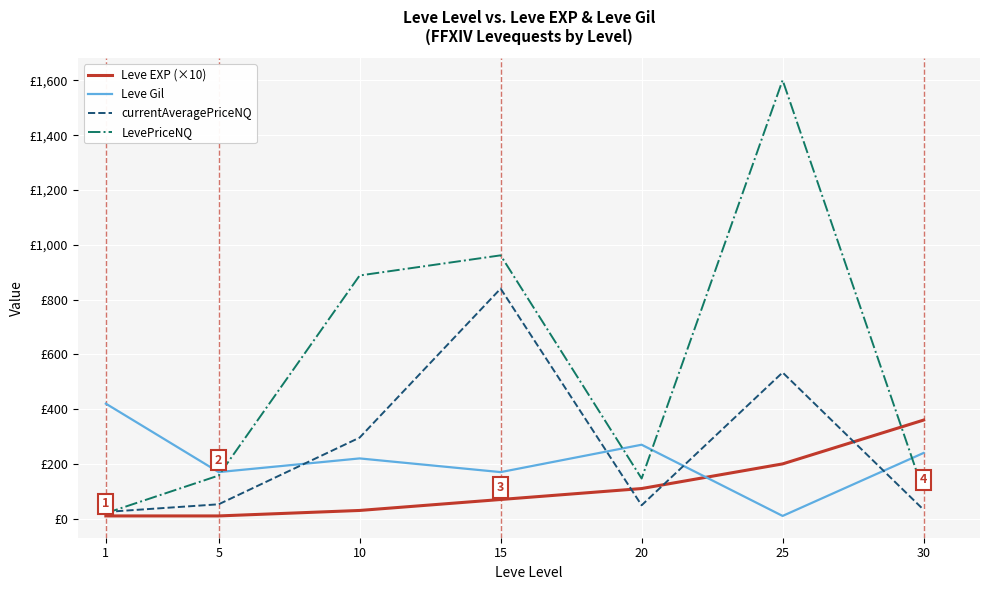

What is the average value of the Leve EXP (×10) series?

112.9